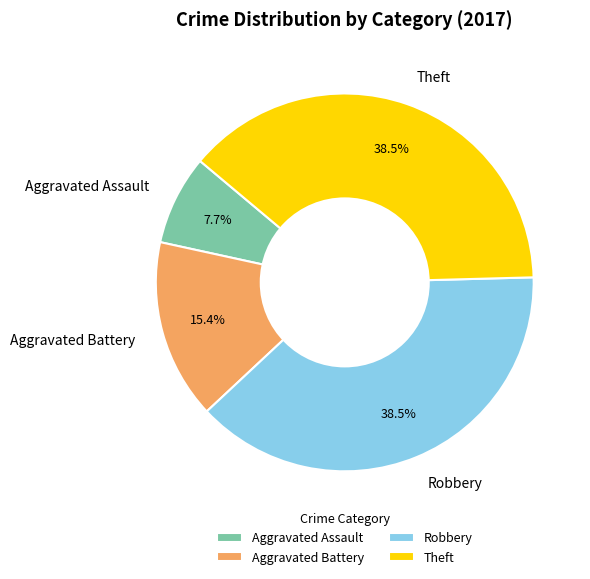

Approximately how many times larger is the value at Theft compared to Aggravated Battery?

2.5